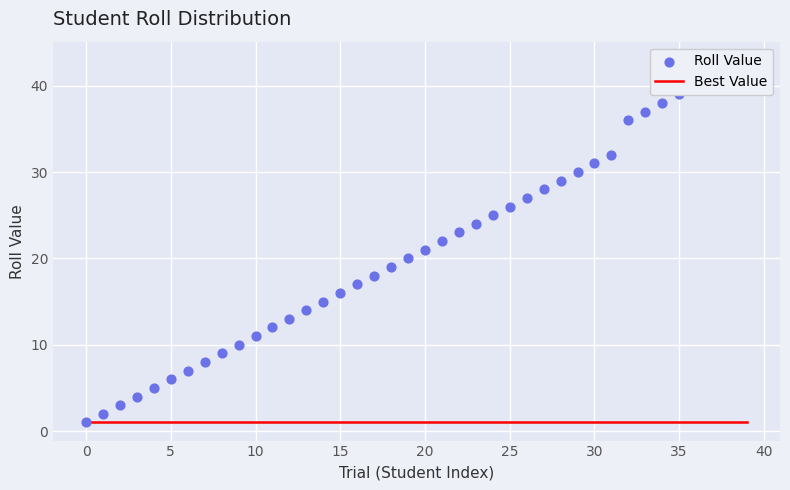

Which series has the largest total across all categories?

Roll Value